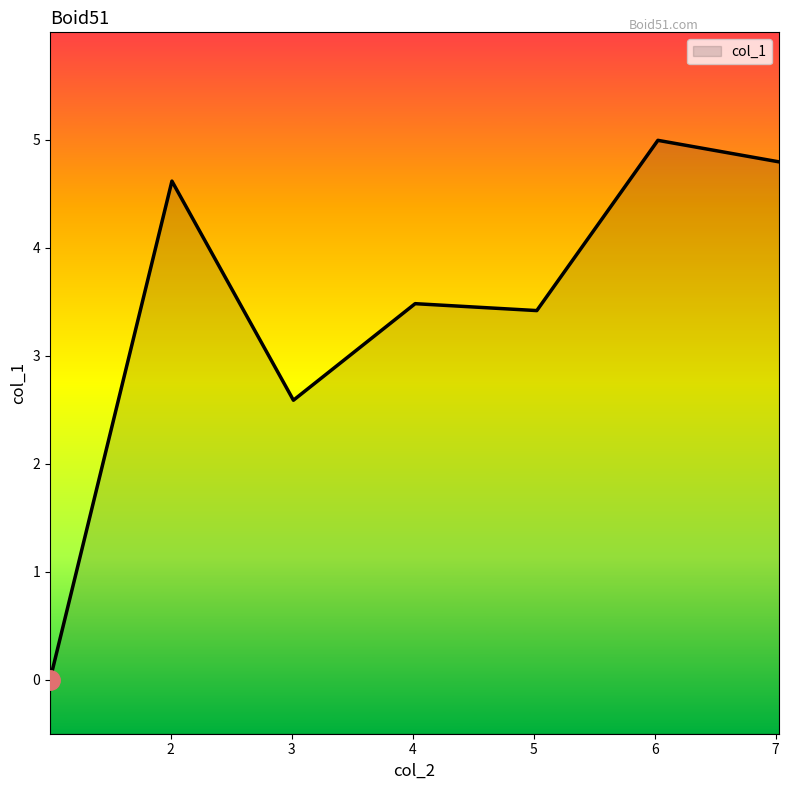

Which has a higher value, 4.020902 or 7.028654?

7.028654